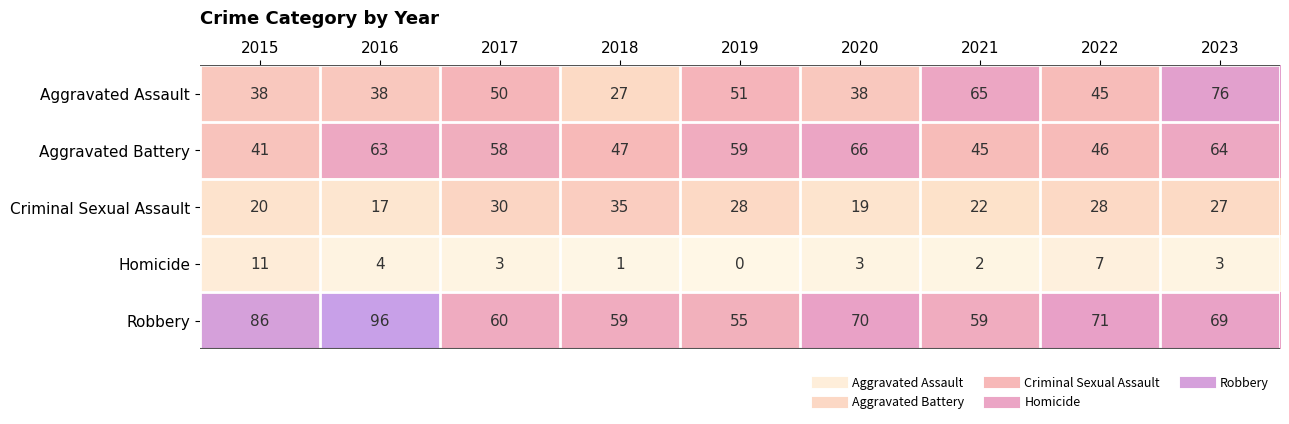

Is it true that Aggravated Assault equals 50 at 2017?

True